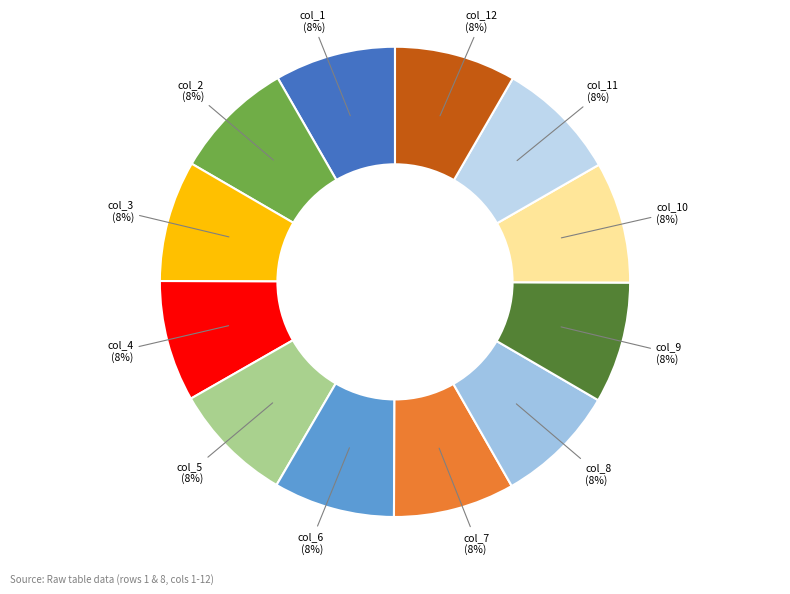

To the nearest percent, what is the combined percentage of col_10 and col_4?

17%